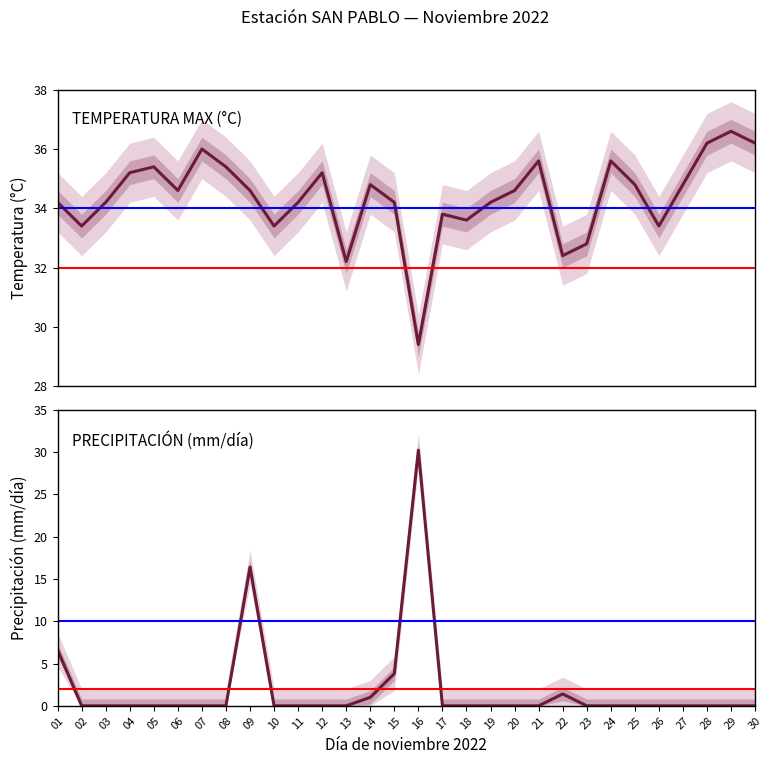

What is the average value of the TEMPERATURA MAX (°C) series?

34.4